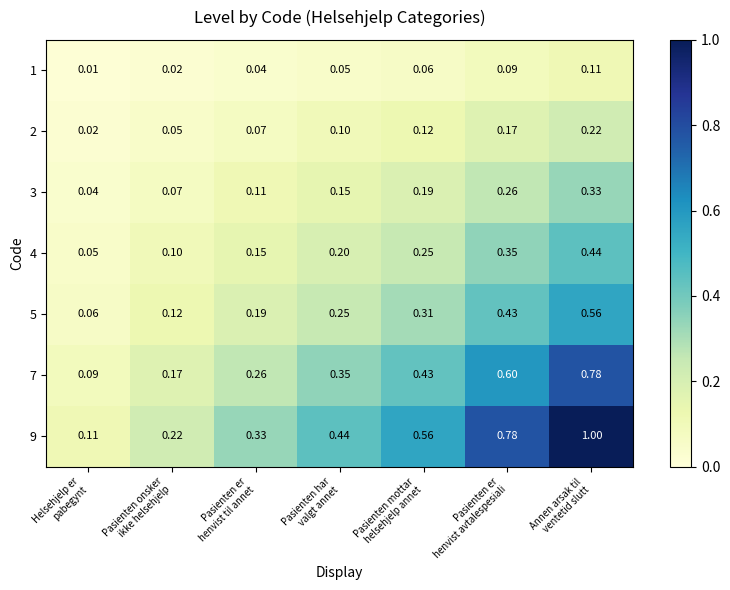

At Pasienten er
henvist avtalespesiali, list the series in order from smallest to largest.

1, 2, 3, 4, 5, 7, 9